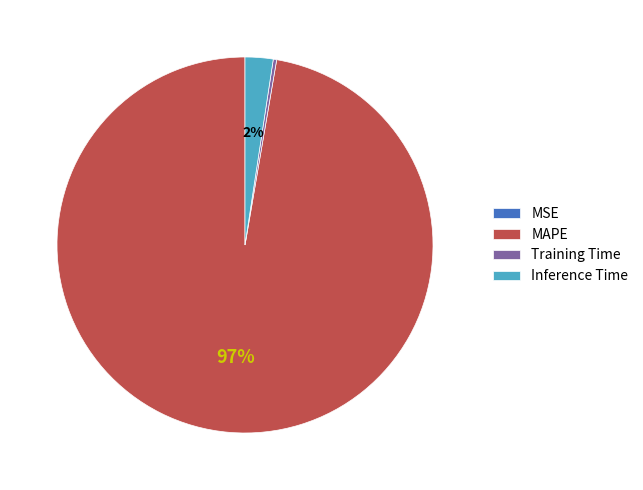

True or false: MAPE accounts for 97% of the total.

True